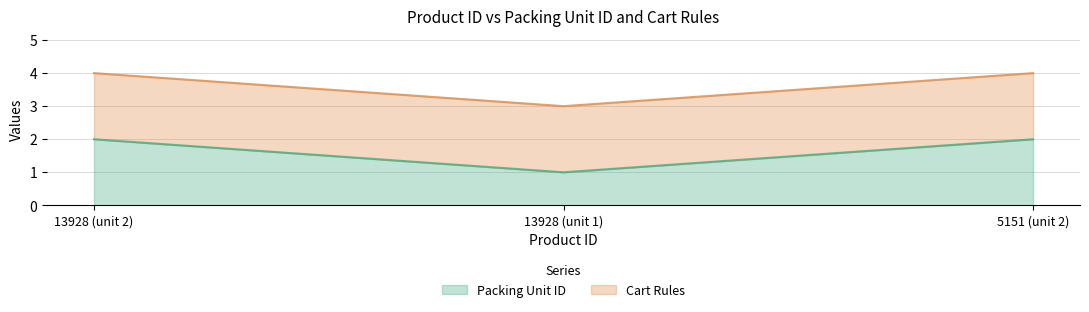

Which category has the highest value across all series?

13928 (unit 2)